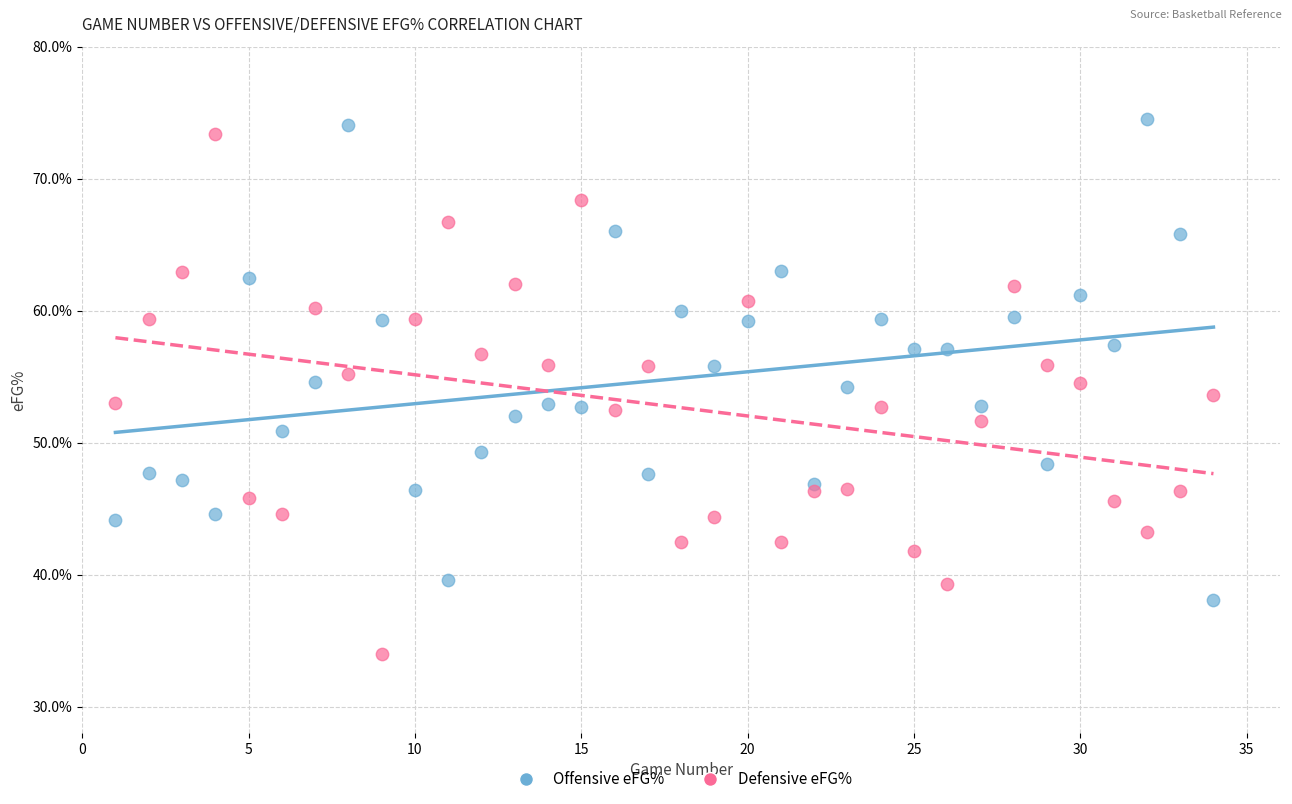

Which series has the largest Y range (max minus min)?

Defensive eFG%